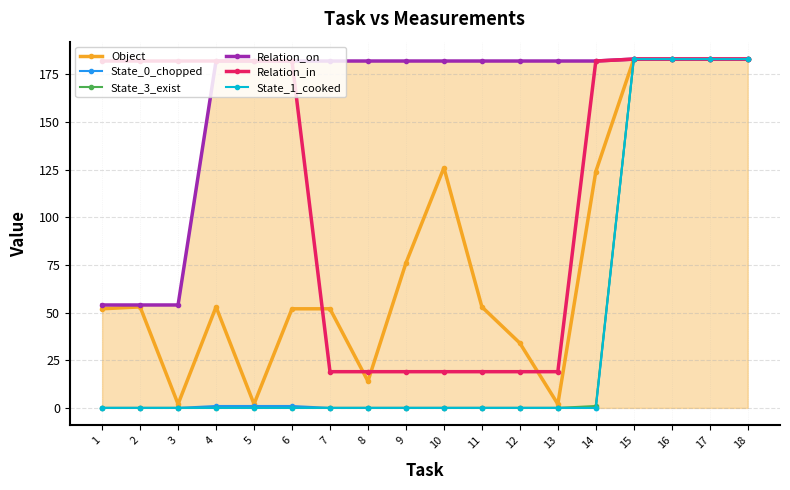

At which category is the sum across all series the highest?

15